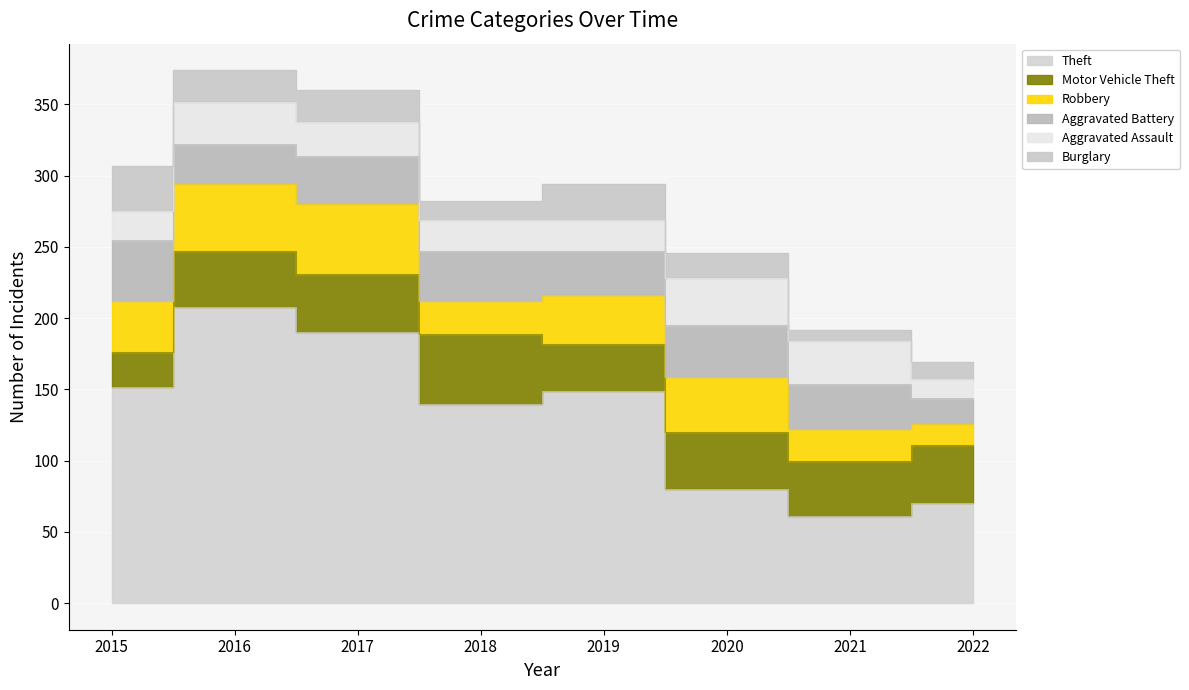

What is the difference between the highest and lowest values at 2020?

62